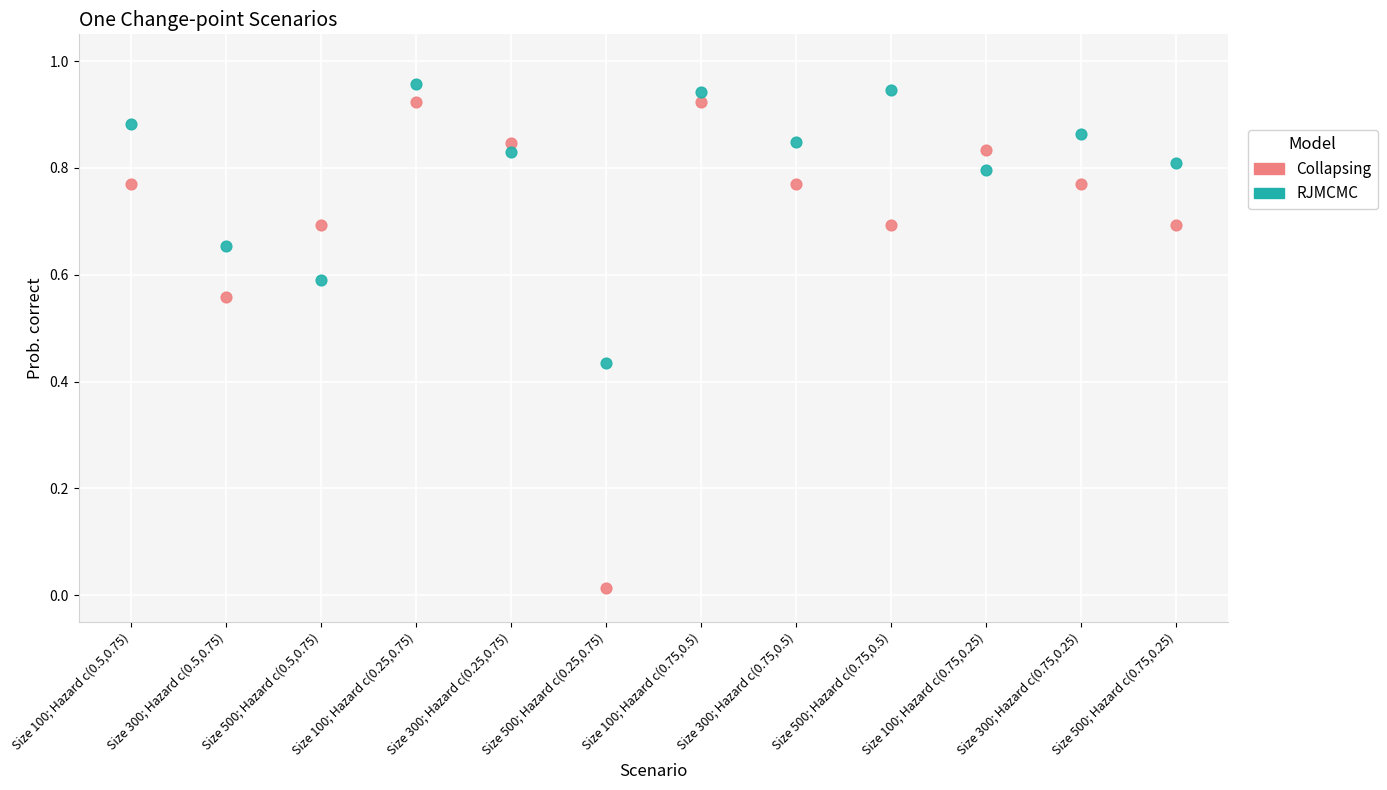

Which series has the widest spread of Y values?

Collapsing